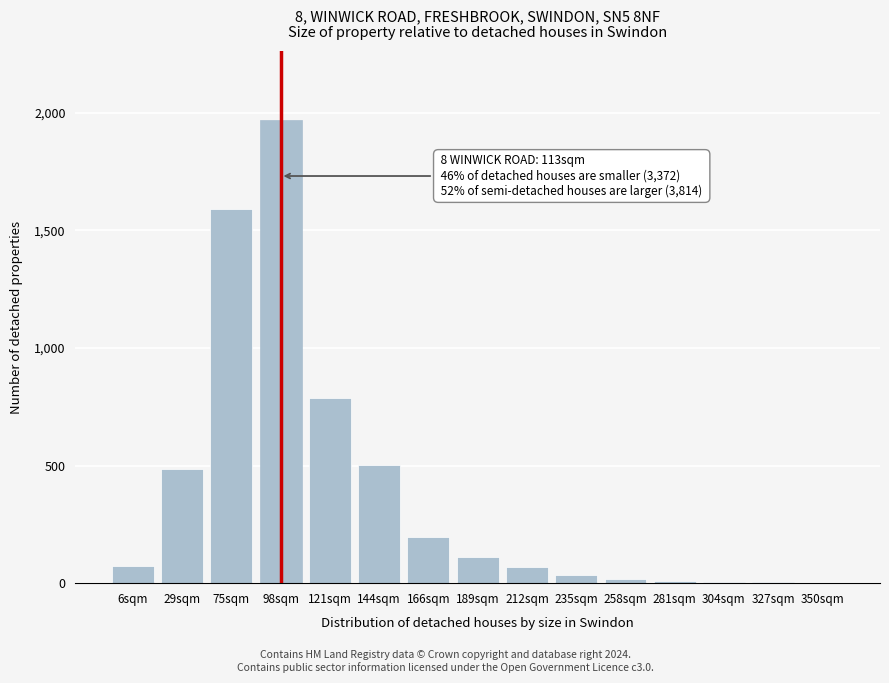

The chart shows a value of 198 at 166sqm. True or false?

True